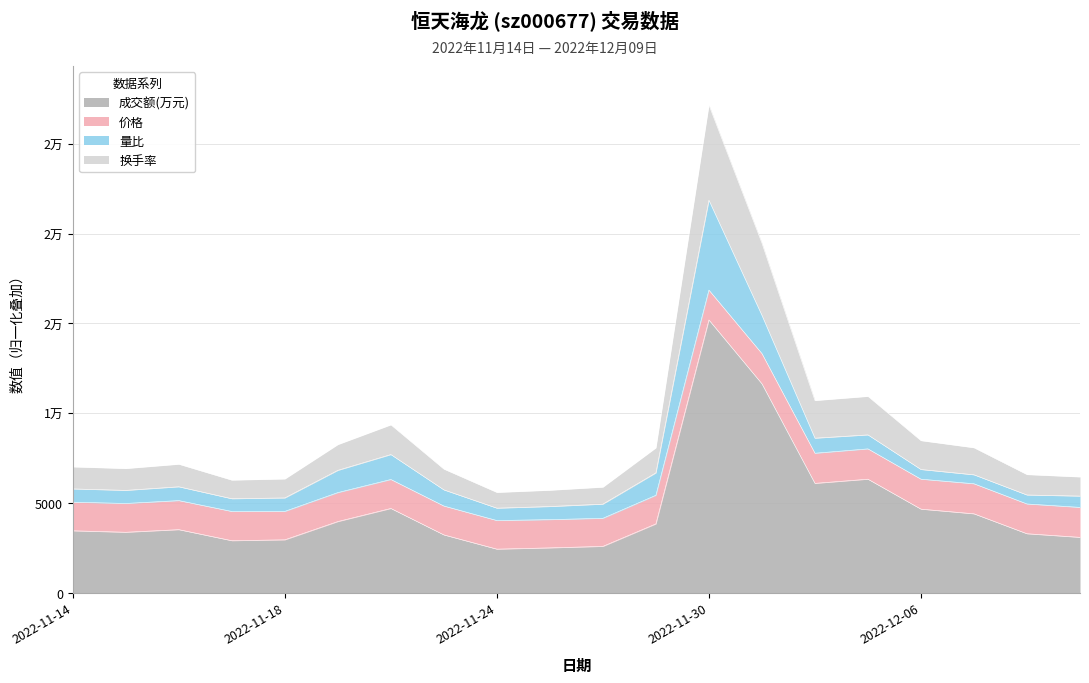

True or false: 成交额(万元) has a value of 4389 at 2022-12-07.

True